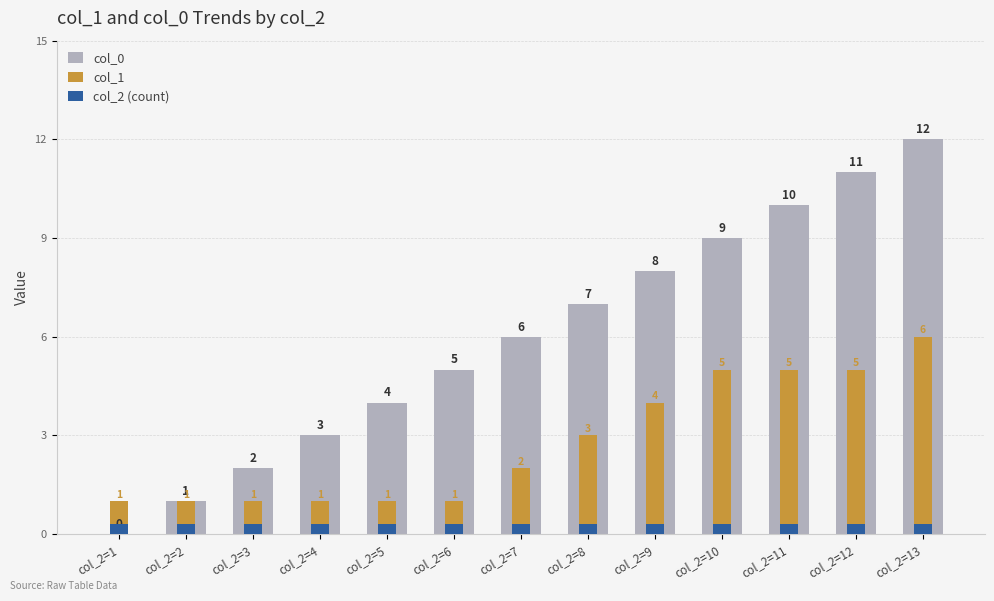

Reading left to right, list all the values displayed in this chart.

col_0: col_2=1=0.0	col_2=2=1.0	col_2=3=2.0	col_2=4=3.0	col_2=5=4.0	col_2=6=5.0	col_2=7=6.0	col_2=8=7.0	col_2=9=8.0	col_2=10=9.0	col_2=11=10.0	col_2=12=11.0	col_2=13=12.0
col_1: col_2=1=1.0	col_2=2=1.0	col_2=3=1.0	col_2=4=1.0	col_2=5=1.0	col_2=6=1.0	col_2=7=2.0	col_2=8=3.0	col_2=9=4.0	col_2=10=5.0	col_2=11=5.0	col_2=12=5.0	col_2=13=6.0
col_2 (count): col_2=1=0.3	col_2=2=0.3	col_2=3=0.3	col_2=4=0.3	col_2=5=0.3	col_2=6=0.3	col_2=7=0.3	col_2=8=0.3	col_2=9=0.3	col_2=10=0.3	col_2=11=0.3	col_2=12=0.3	col_2=13=0.3